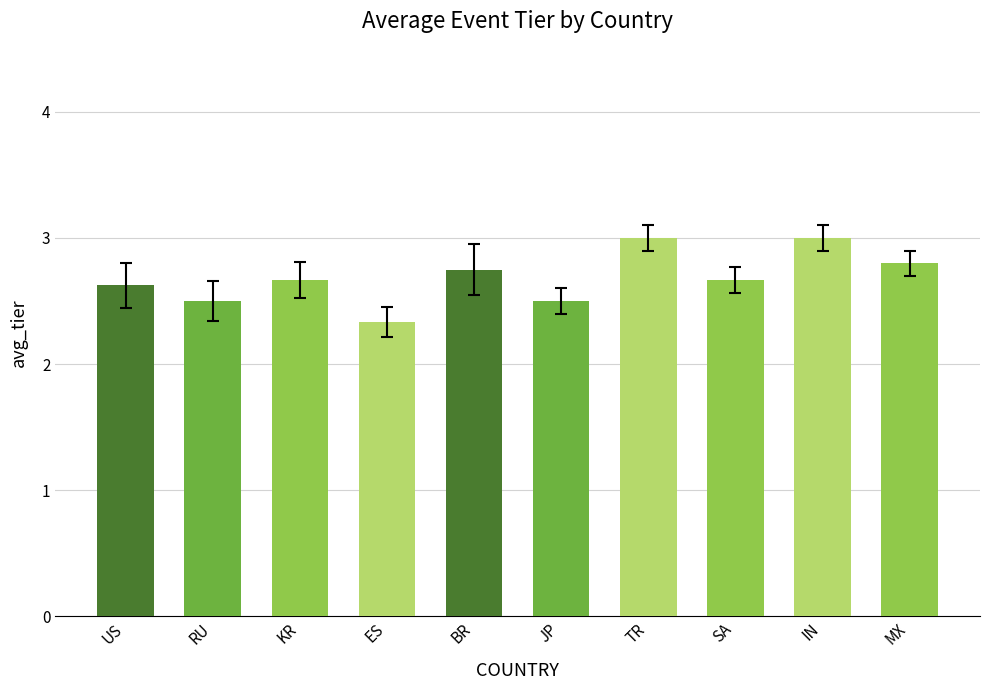

What is the value of the 3rd bar from the left?

2.7